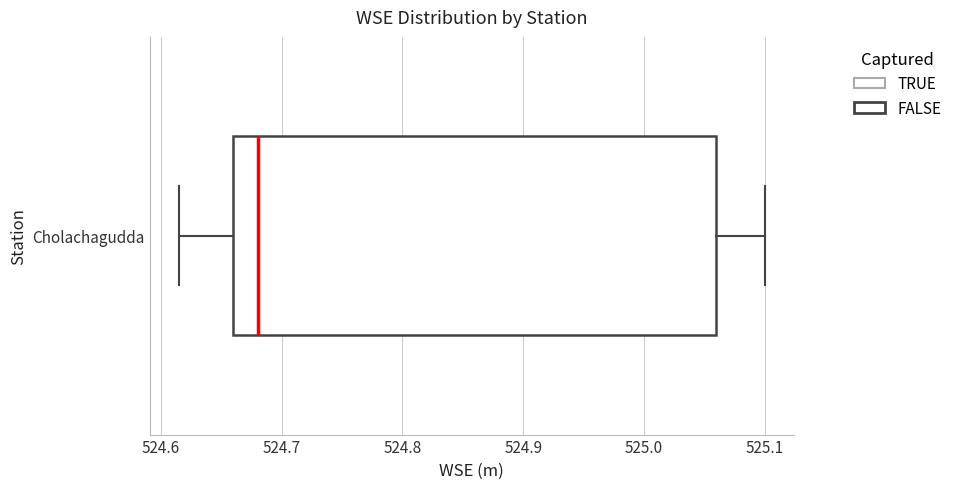

Where is the left edge of the box for Cholachagudda on the x-axis? The values are not printed on the chart, so give them approximately, as read against the axis.

524.66